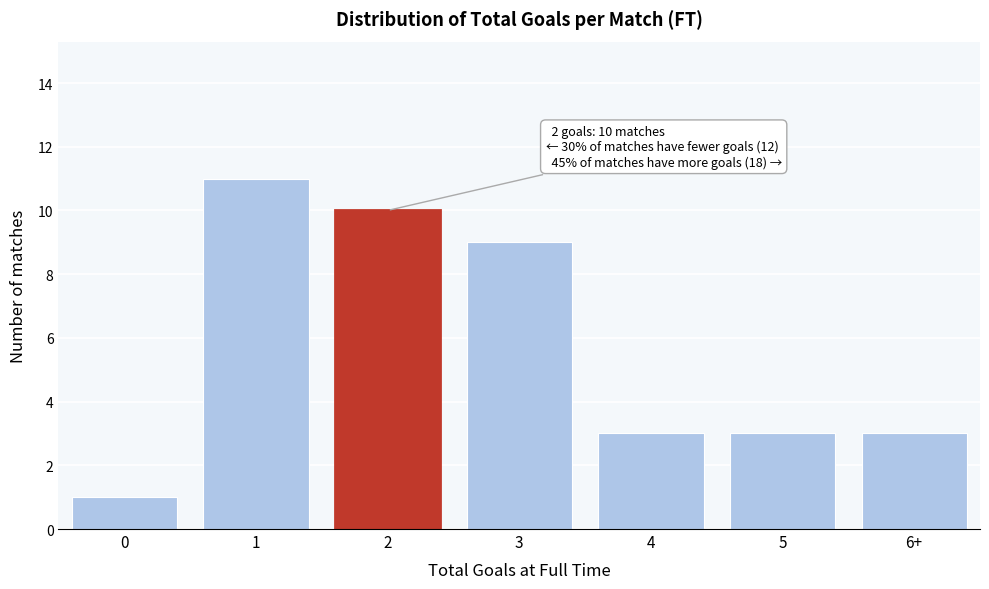

Reading left to right, what are all the values shown in this chart?

1	11	10	9	3	3	3